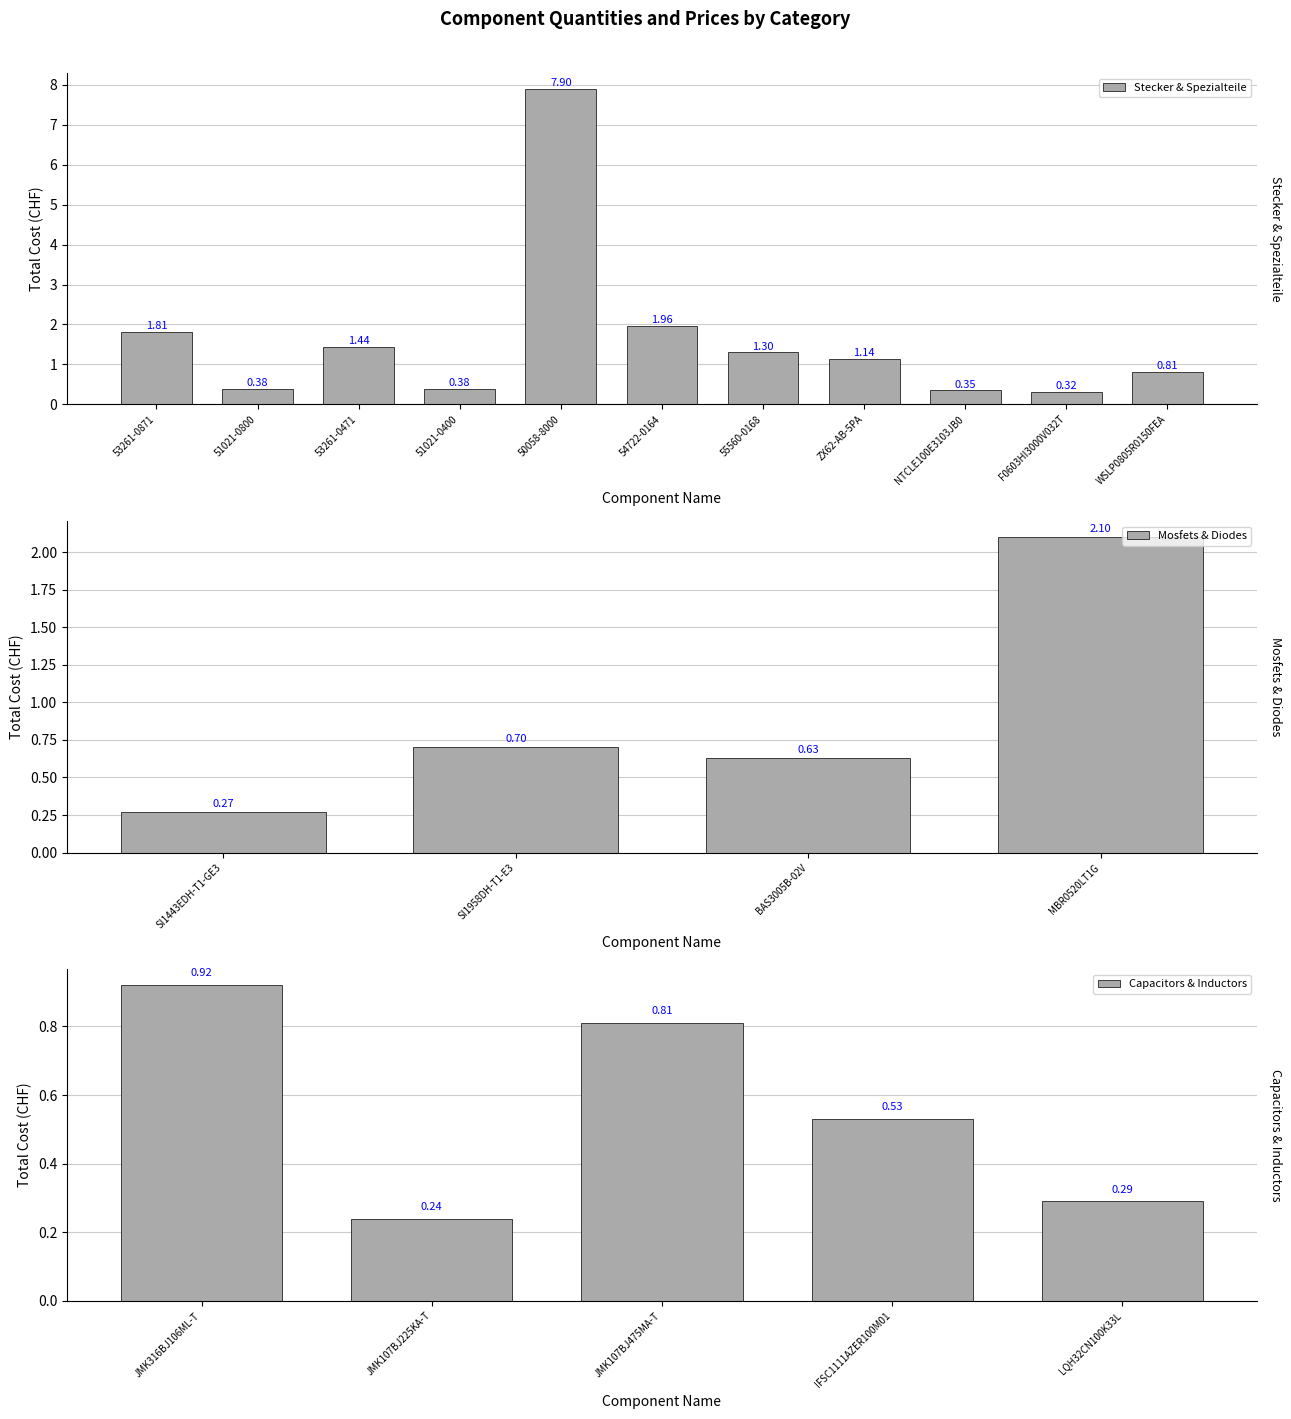

What is the difference between the maximum and minimum values in the Stecker & Spezialteile series?

7.6